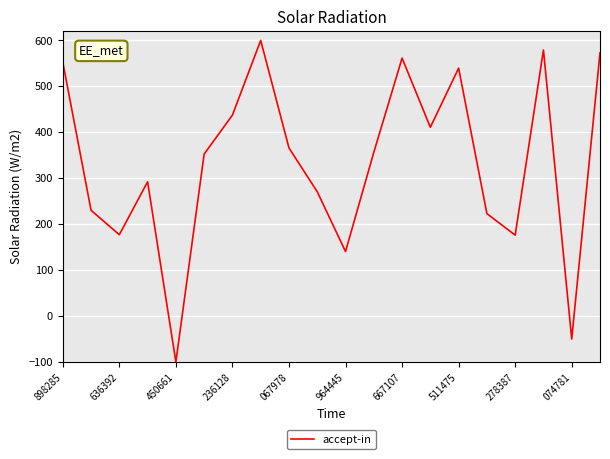

What is the minimum value shown in the chart?

-100.0